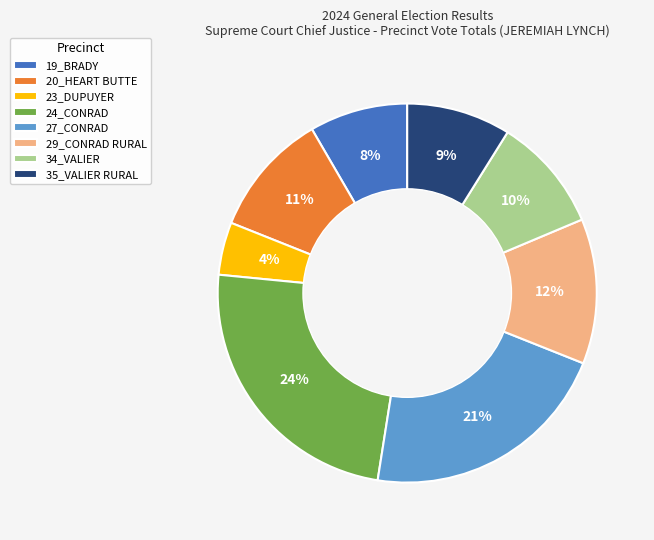

To the nearest percent, what is the average slice percentage?

12%